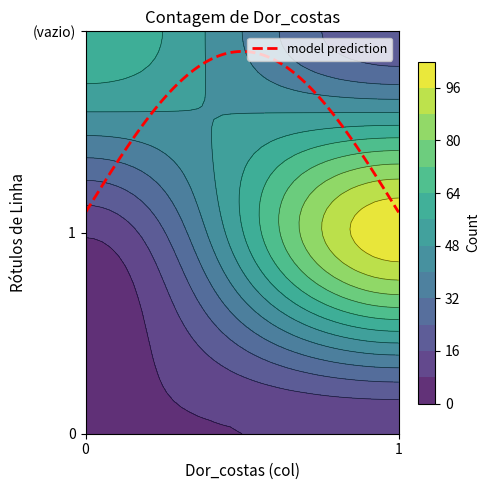

What value does the 1 series have at (vazio)?

17